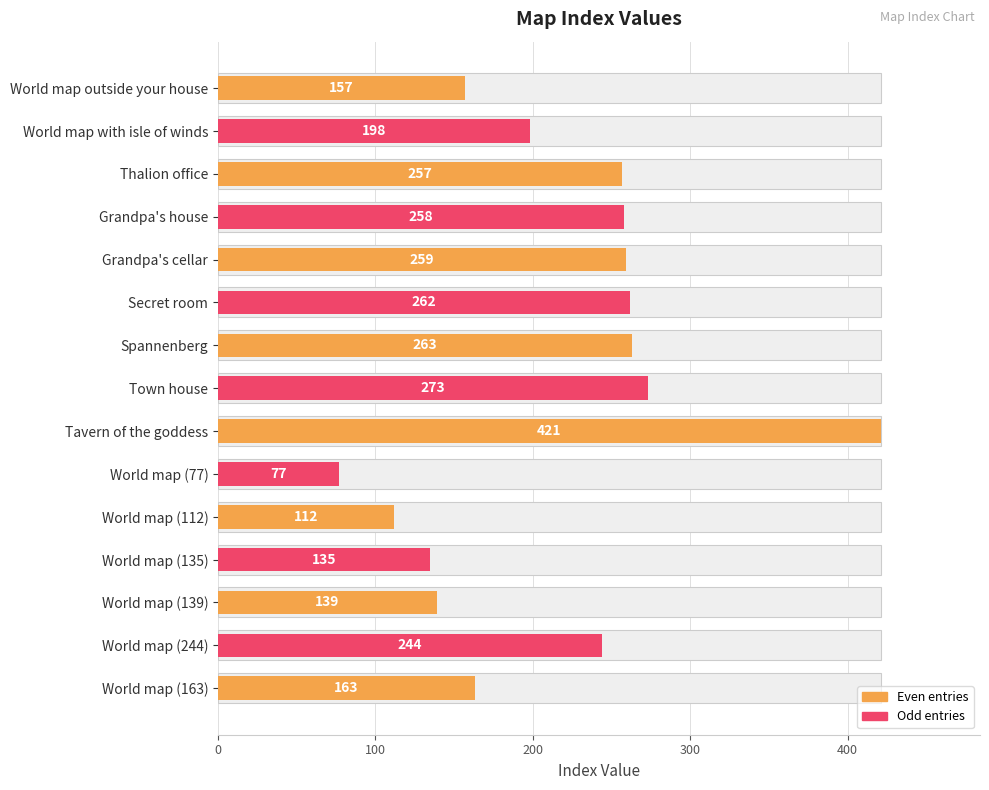

Which has a higher value, Secret room or World map (77)?

Secret room